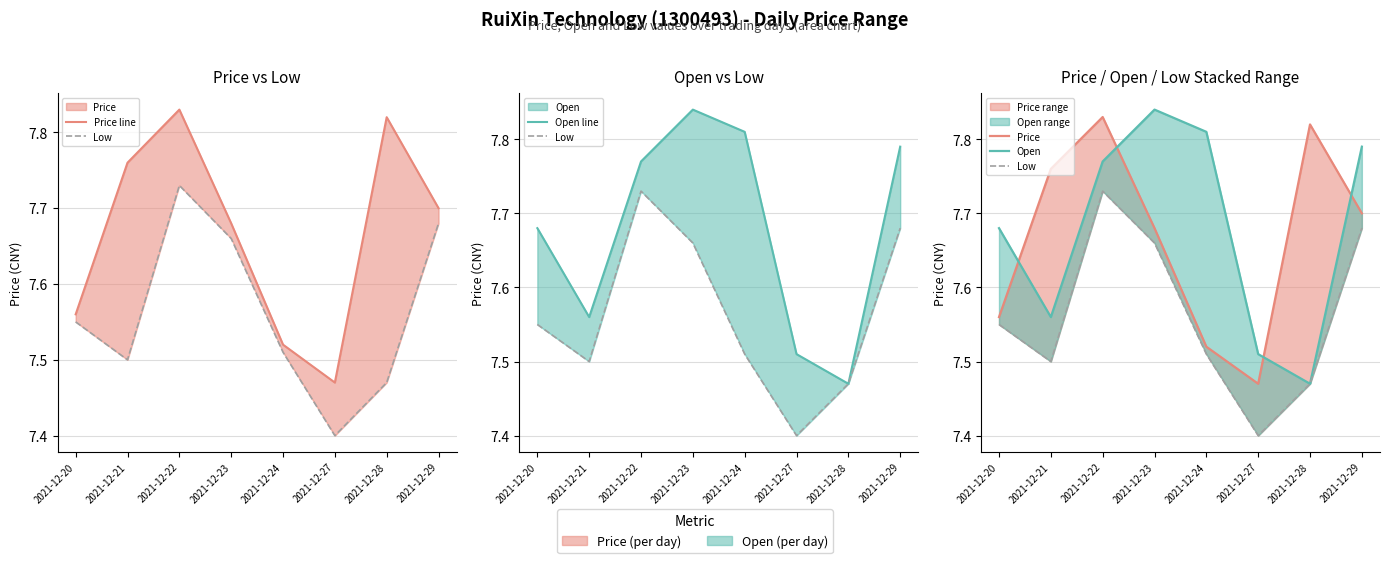

At which category is the sum across all series the highest?

2021-12-22